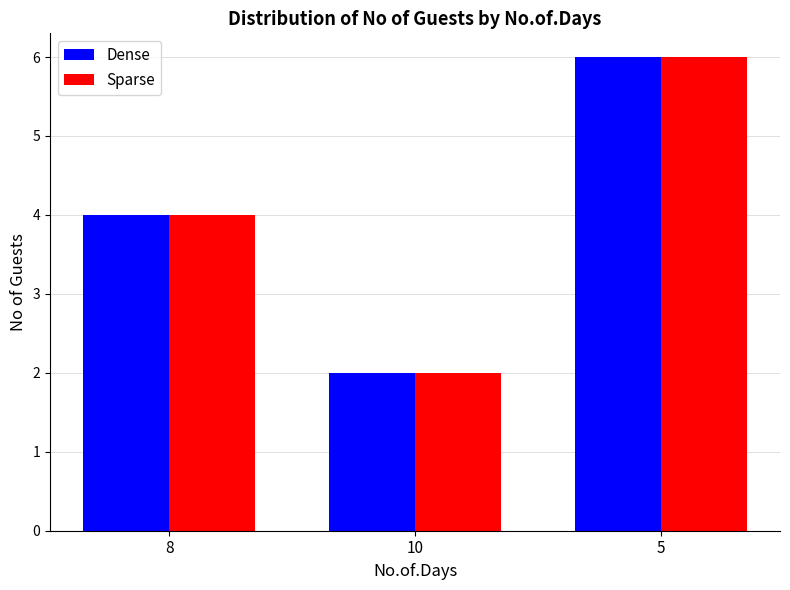

True or false: Sparse has a value of 6 at 8.

False